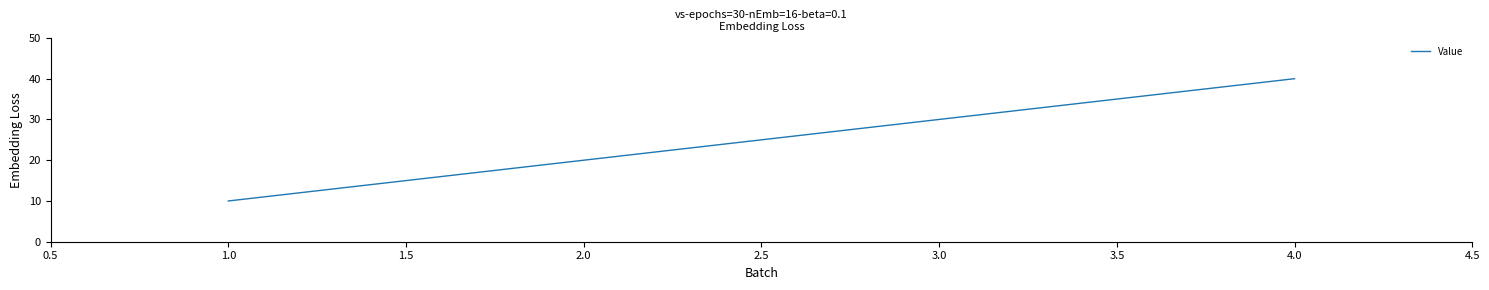

Which has a higher value, 1.0 or 3.0?

3.0